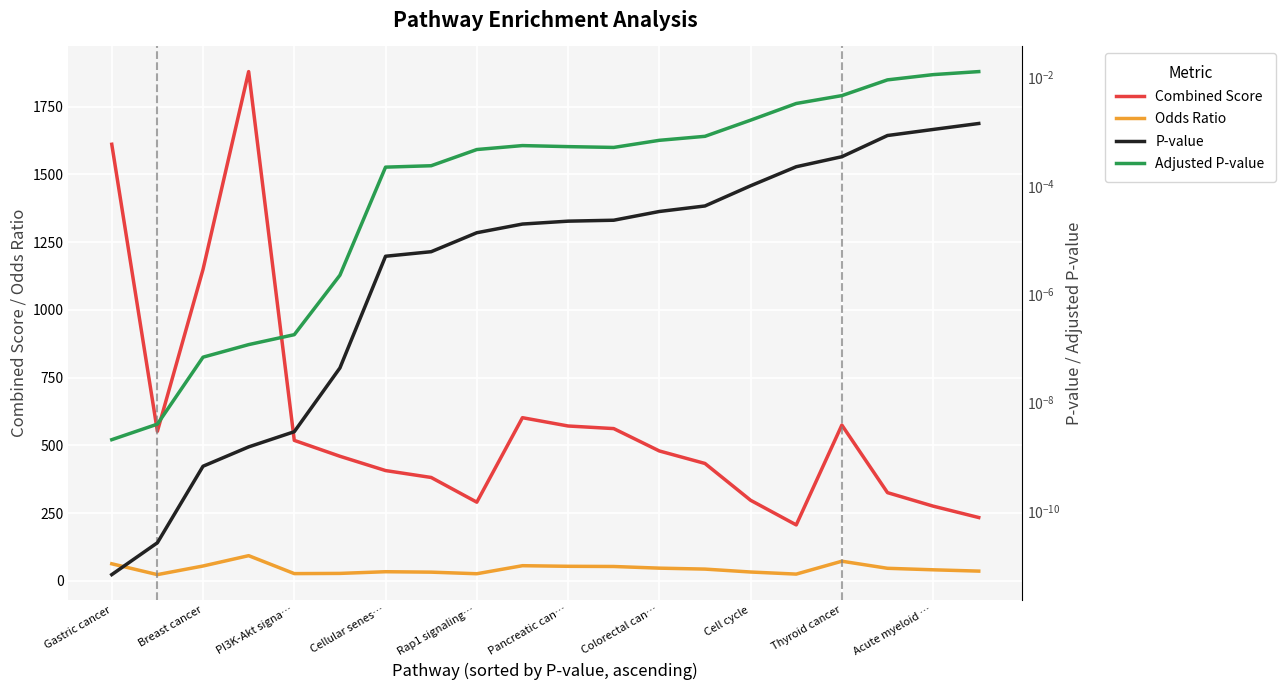

Is it true that Combined Score equals 479.1 at Colorectal can…?

True